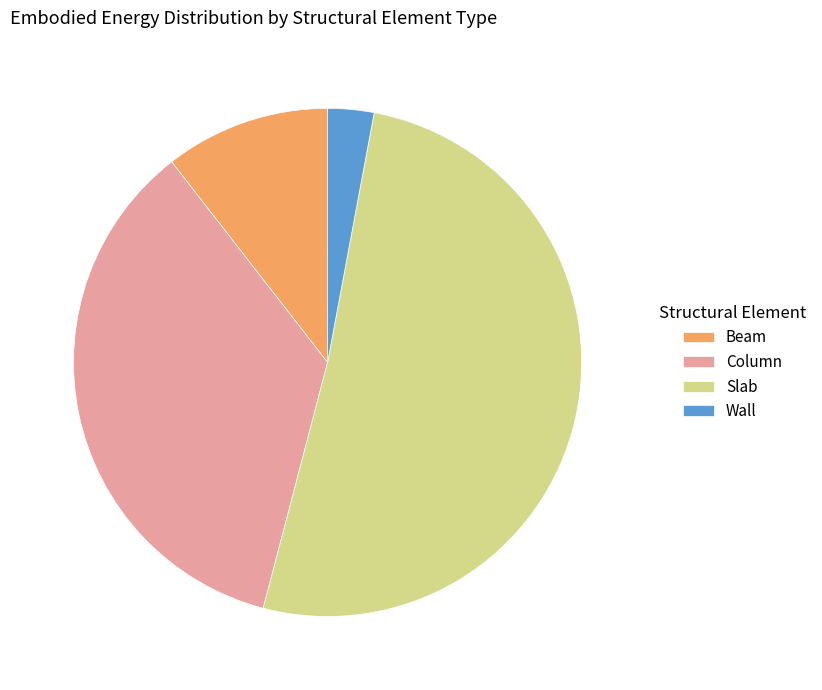

Which has a higher value, Beam or Column?

Column